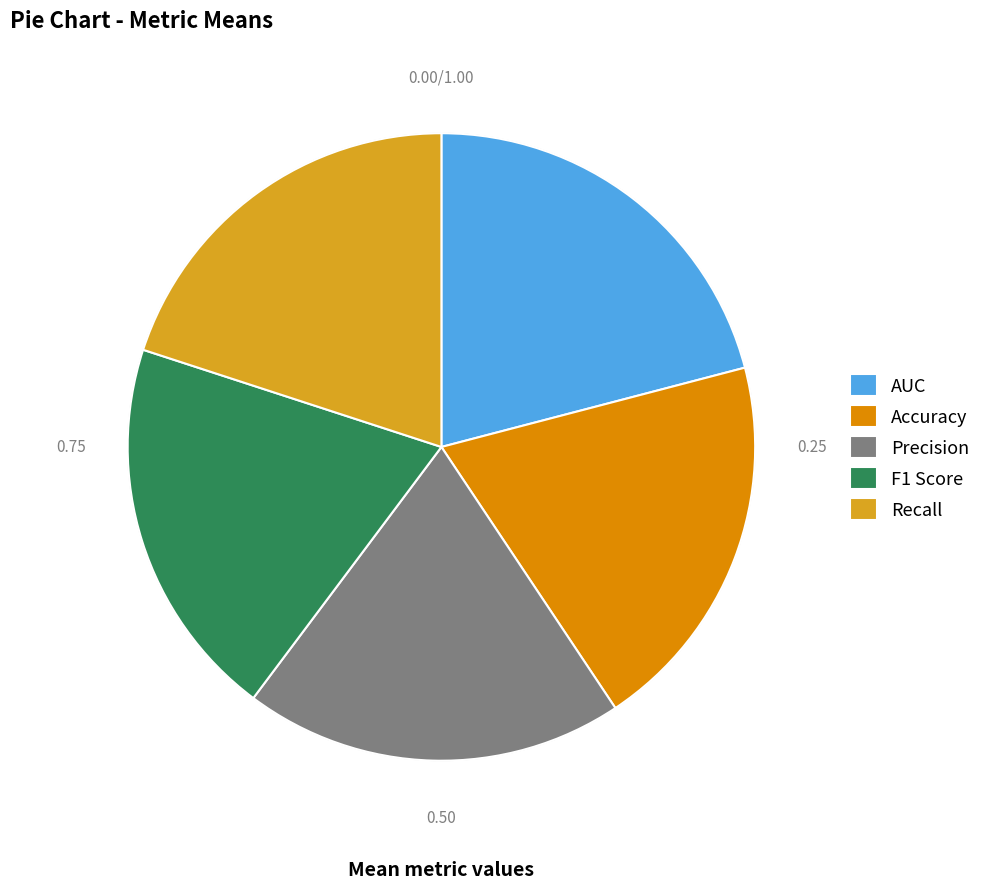

What is the largest slice in the pie chart?

AUC